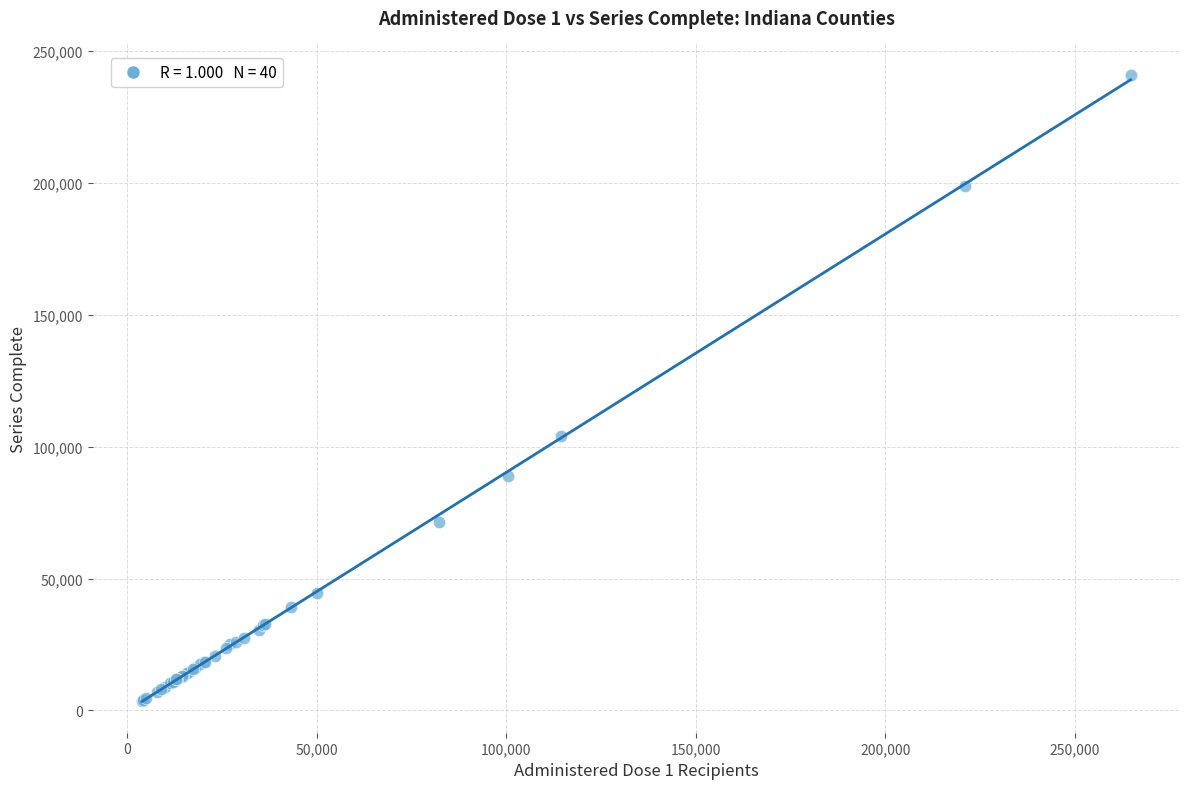

What Y value in the scatter plot is closest to 122235?

104151